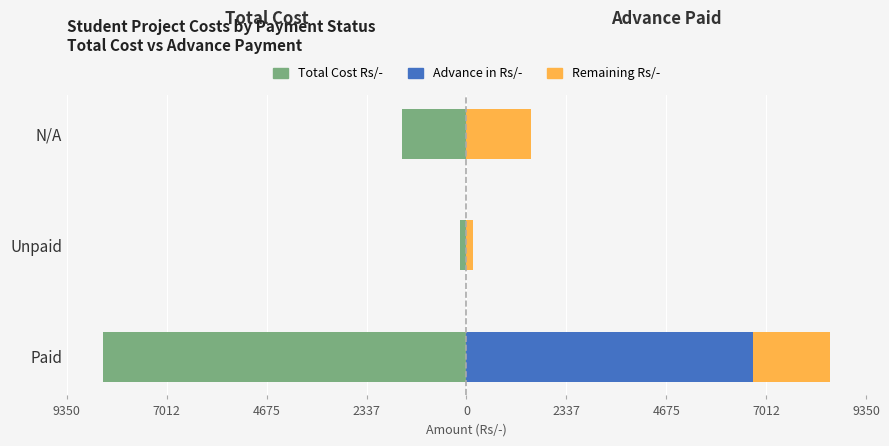

What is the smallest value displayed?

-8500